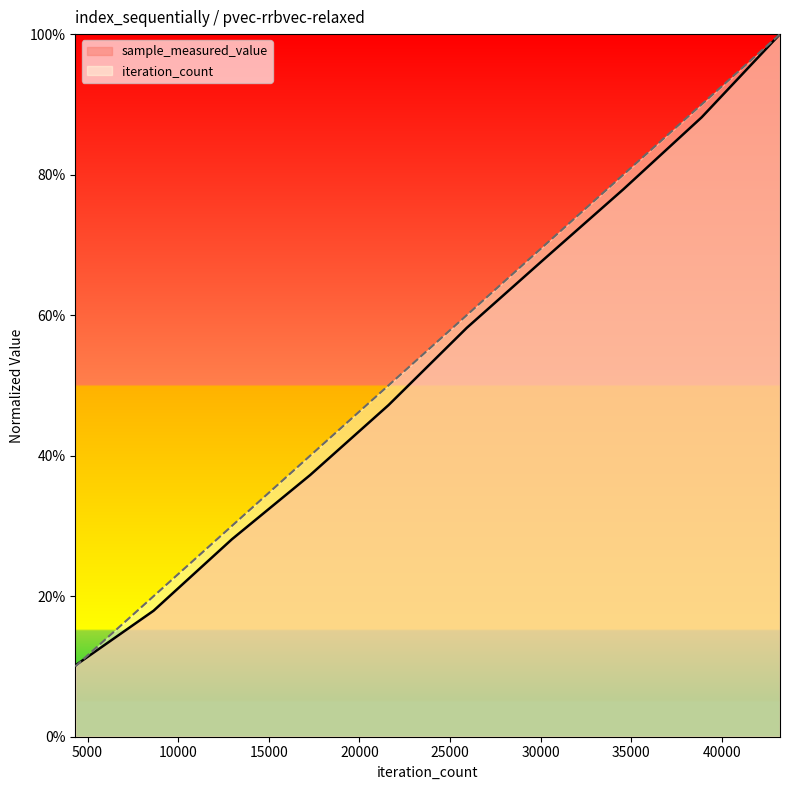

What is the difference between the second highest and minimum values in the sample_measured_value series?

0.8